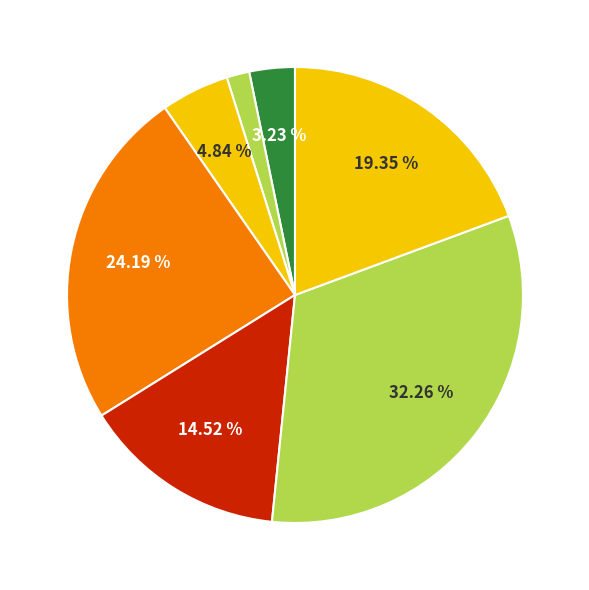

Count the number of slices in the pie.

7